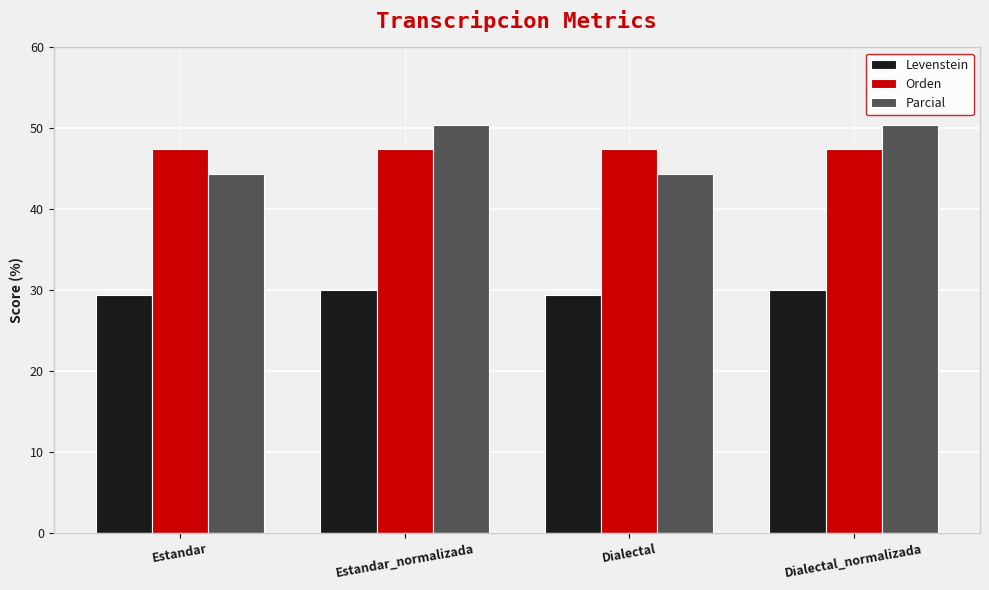

How many bars are there in each group?

3